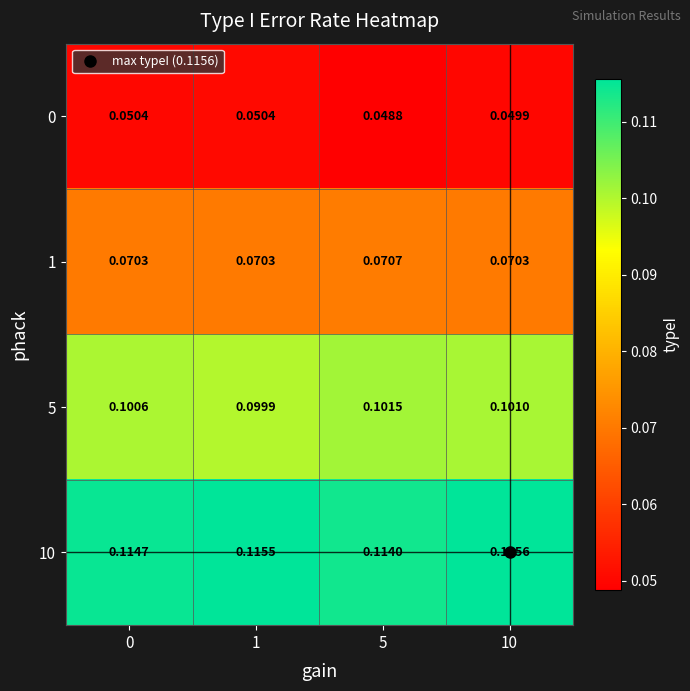

How many data points does each series have?

4